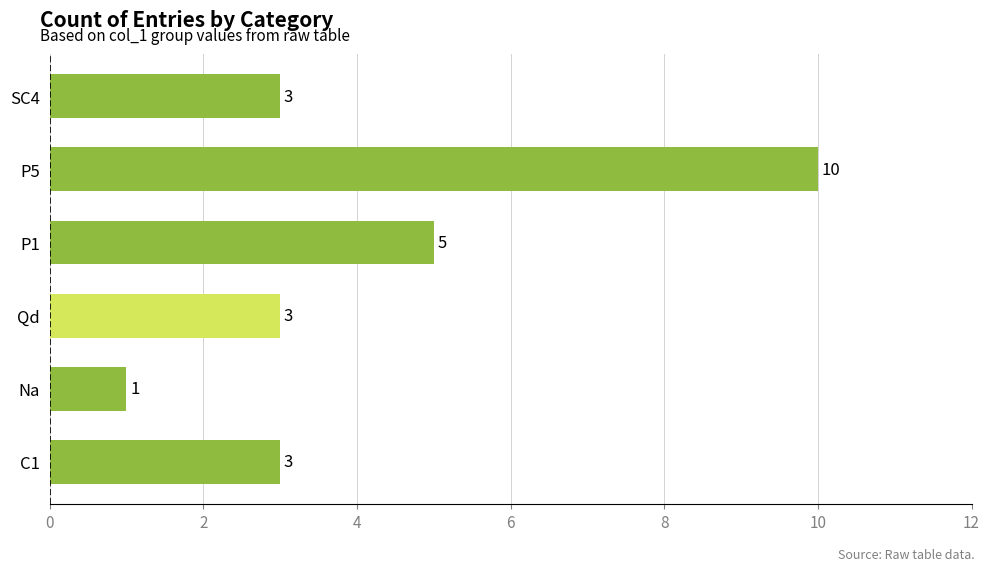

How many values are between 3 and 5?

4